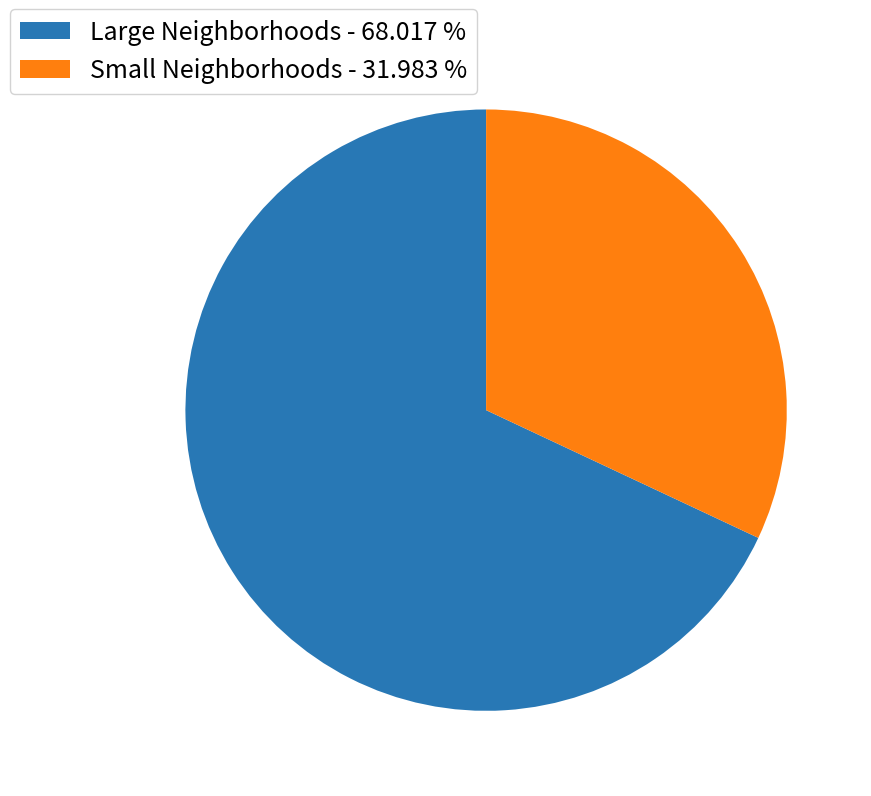

Is there a majority slice in this chart?

Yes